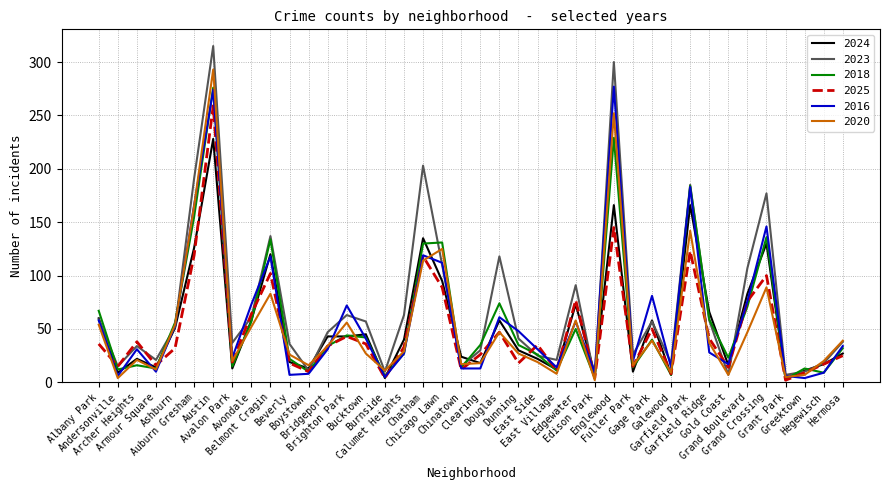

Is the value of 2024 at Armour Square greater than the value of 2016 at Hegewisch?

Yes